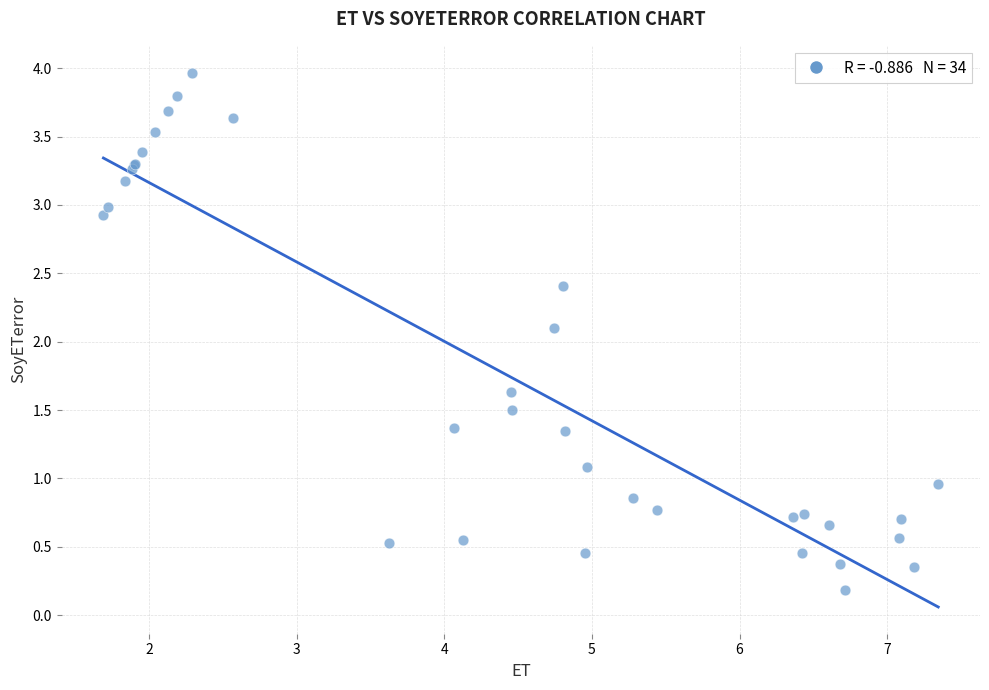

What Y value in the scatter plot is closest to 2?

2.1